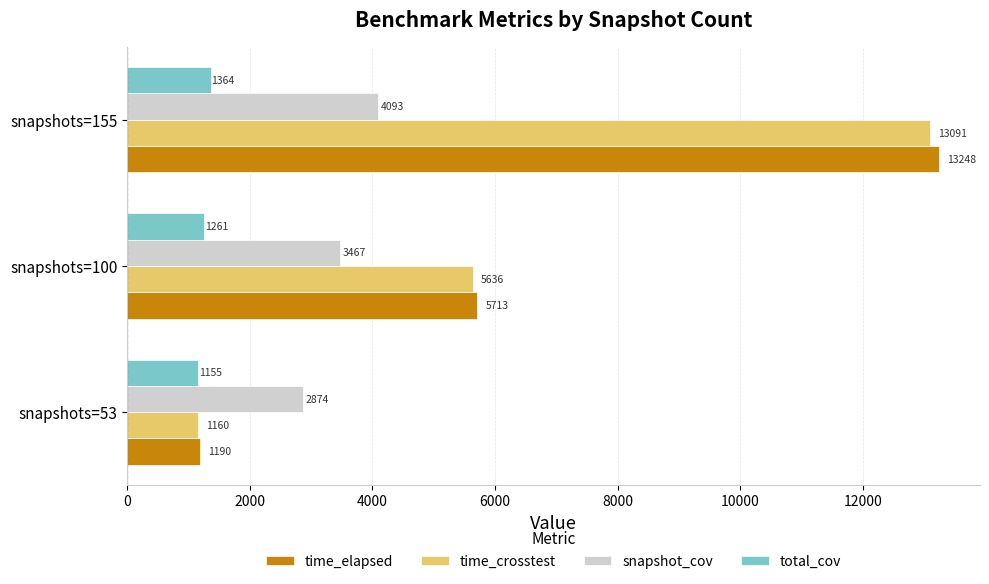

Where is total_cov nearest to the value 1259?

snapshots=100